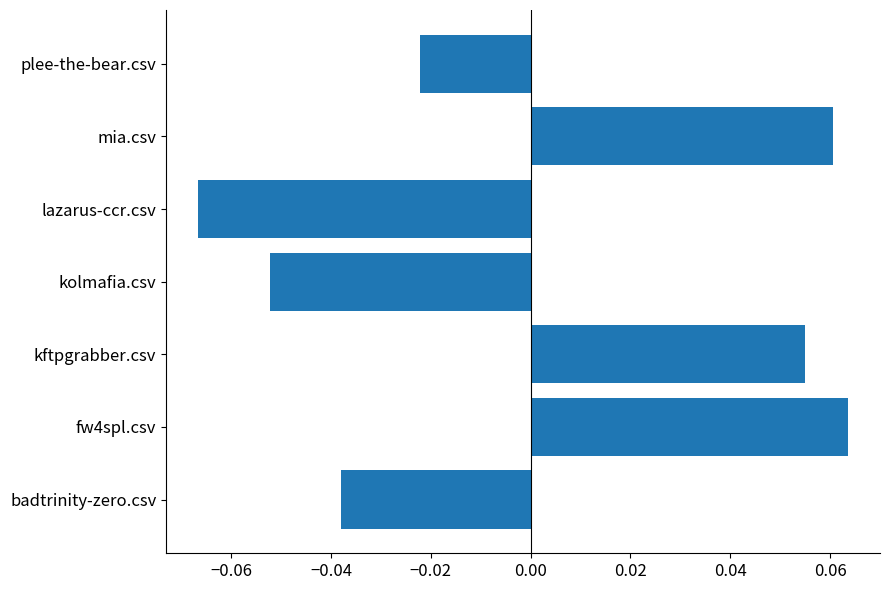

Between mia.csv and kftpgrabber.csv, which is larger?

mia.csv